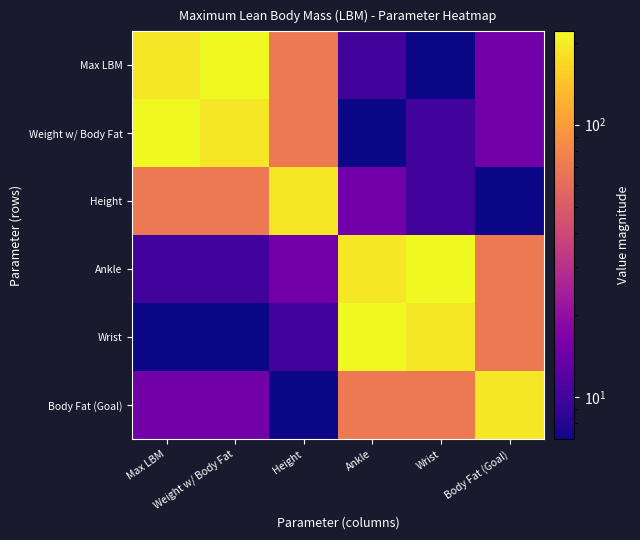

Reading left to right, extract all data points from this chart.

Max LBM: Max LBM=191.1	Weight w/ Body Fat=219.8	Height=70.5	Ankle=10.0	Wrist=7.0	Body Fat (Goal)=15.0
Weight w/ Body Fat: Max LBM=219.8	Weight w/ Body Fat=191.1	Height=70.5	Ankle=7.0	Wrist=10.0	Body Fat (Goal)=15.0
Height: Max LBM=70.5	Weight w/ Body Fat=70.5	Height=191.1	Ankle=15.0	Wrist=10.0	Body Fat (Goal)=7.0
Ankle: Max LBM=10.0	Weight w/ Body Fat=10.0	Height=15.0	Ankle=191.1	Wrist=219.8	Body Fat (Goal)=70.5
Wrist: Max LBM=7.0	Weight w/ Body Fat=7.0	Height=10.0	Ankle=219.8	Wrist=191.1	Body Fat (Goal)=70.5
Body Fat (Goal): Max LBM=15.0	Weight w/ Body Fat=15.0	Height=7.0	Ankle=70.5	Wrist=70.5	Body Fat (Goal)=191.1